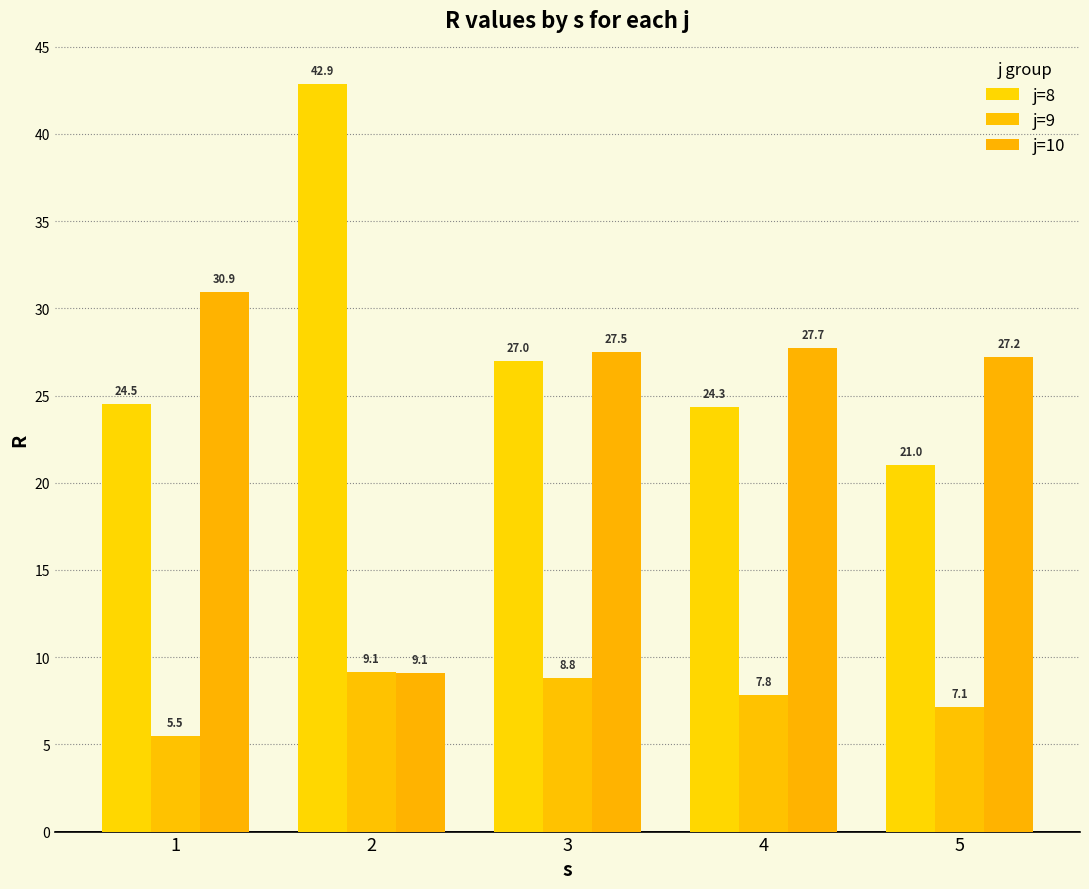

At 2, list the series in order from smallest to largest.

j=10, j=9, j=8